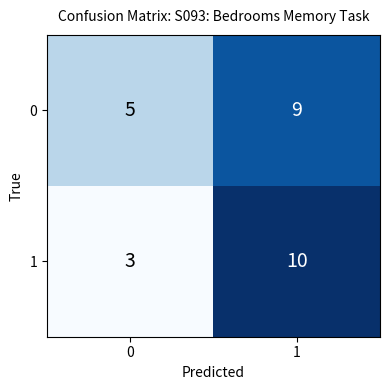

Is the value of 0 at 0 greater than the value of 1 at 1?

No